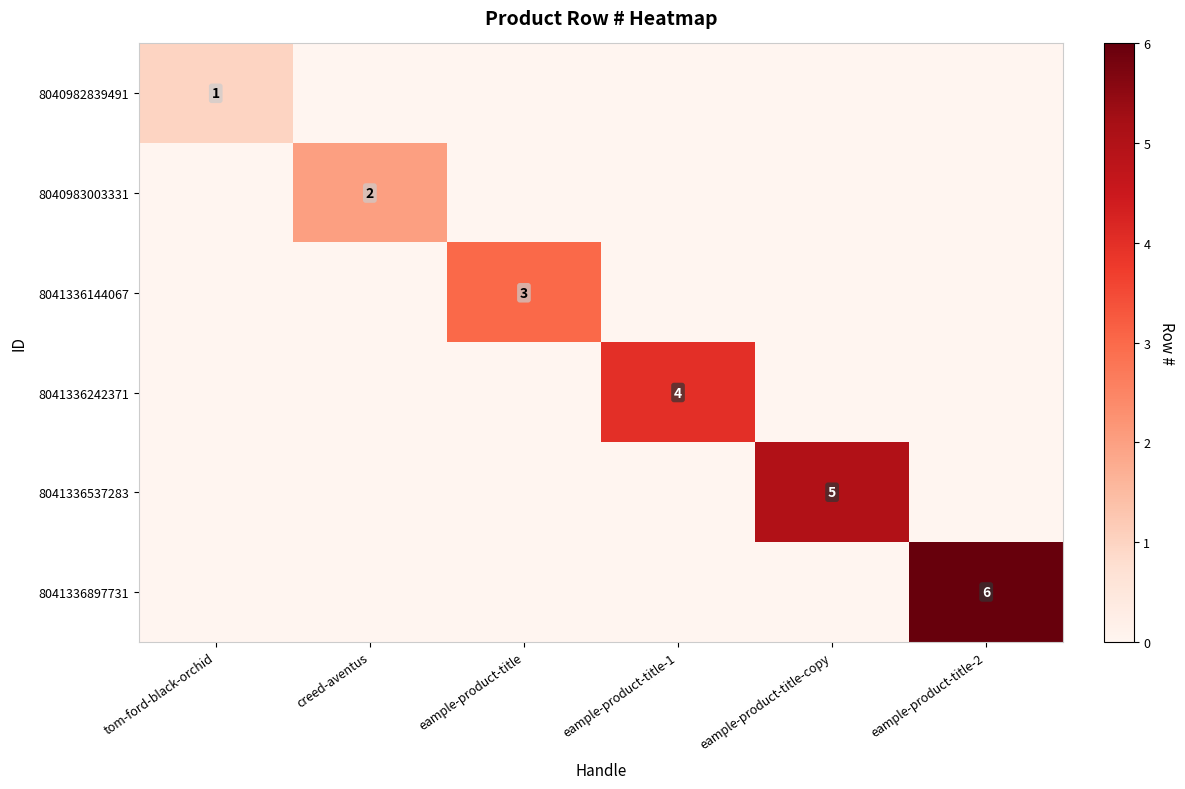

The value of 8040983003331 at creed-aventus is 2. True or false?

True